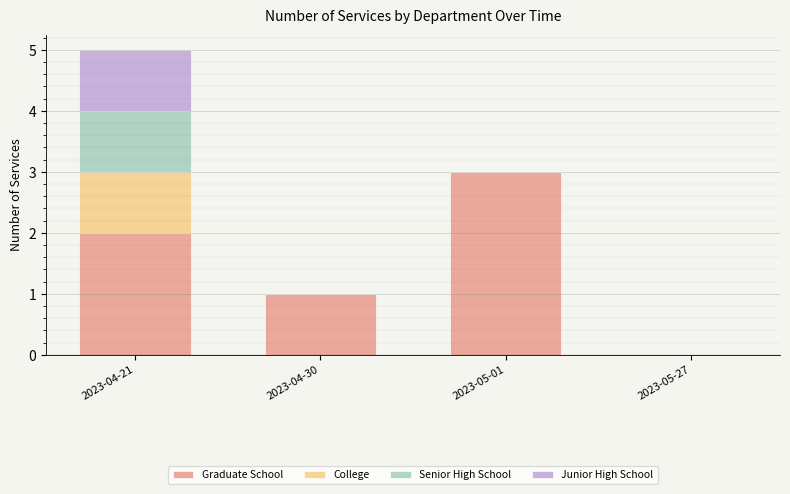

Count the Graduate School values in the range 1 to 3.

3